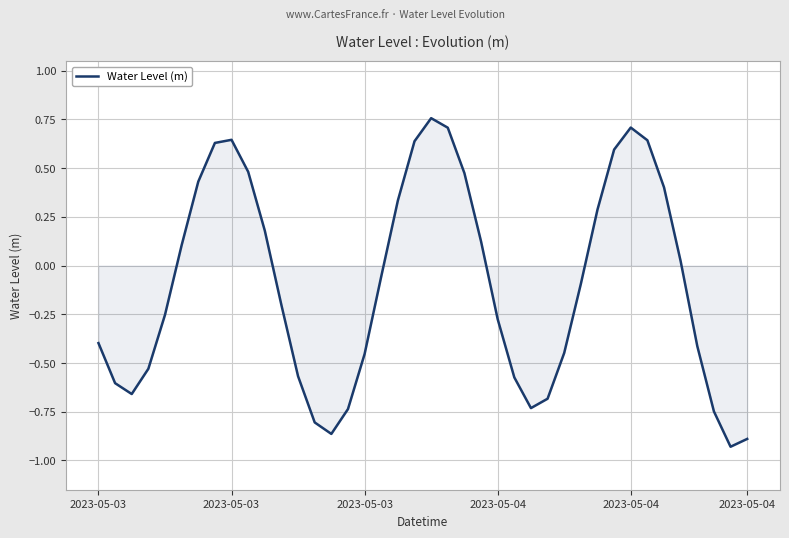

What is the maximum value shown in the chart?

0.8